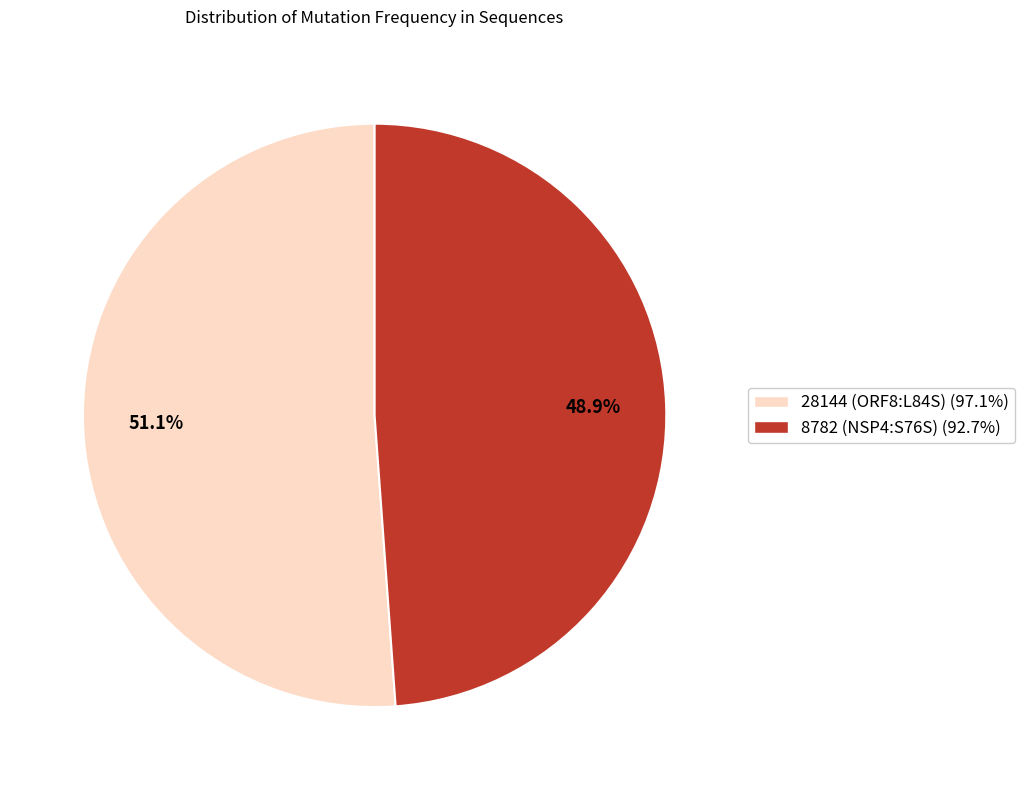

How many segments does this pie chart have?

2